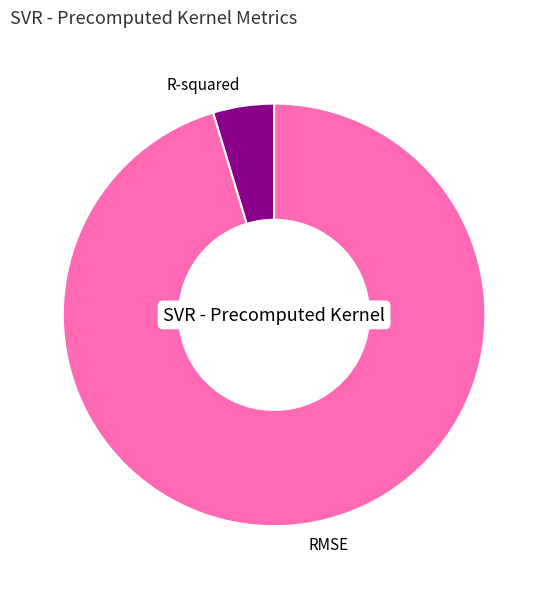

Count the number of slices in the pie.

2